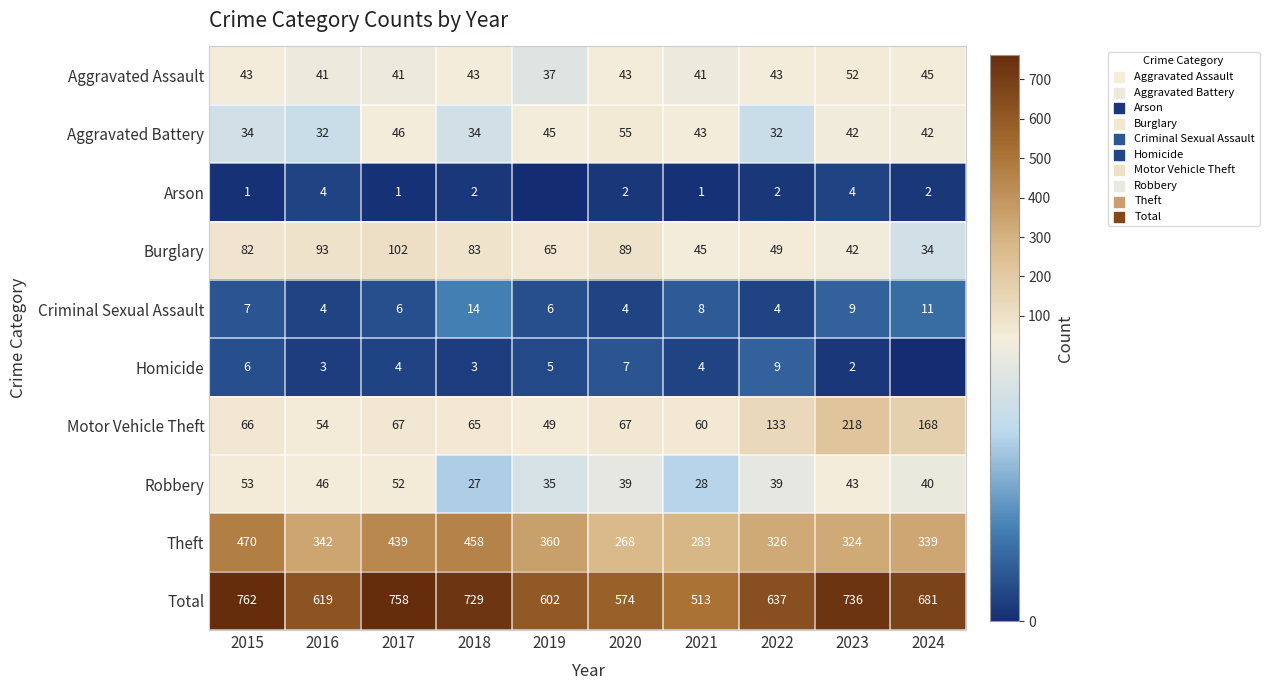

What is the difference between the Theft values at 2019 and 2020?

92